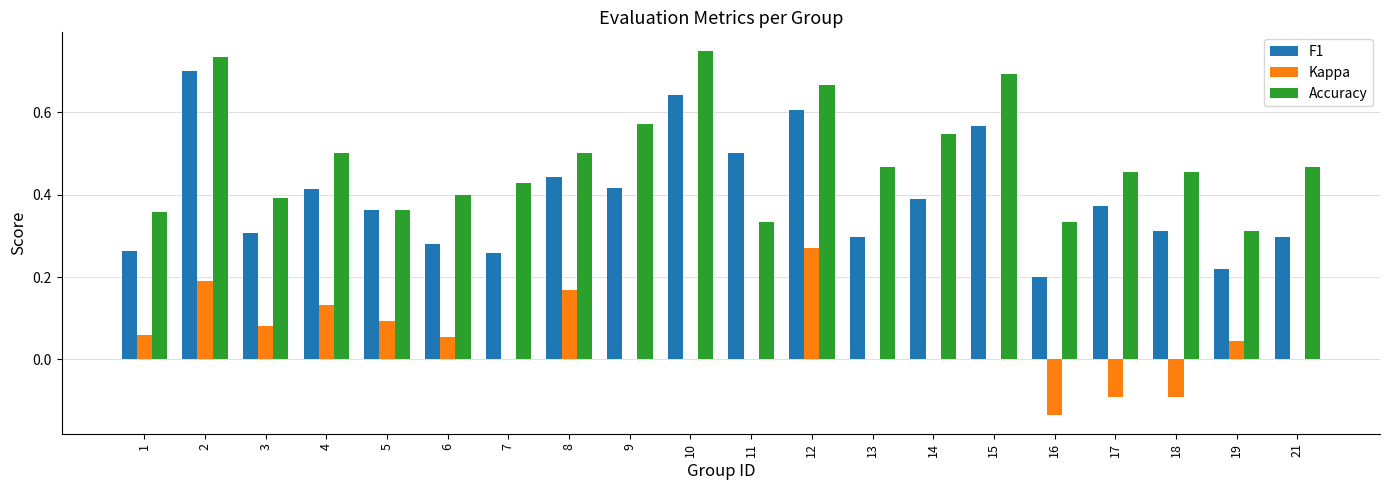

At which category is the sum across all series the highest?

2